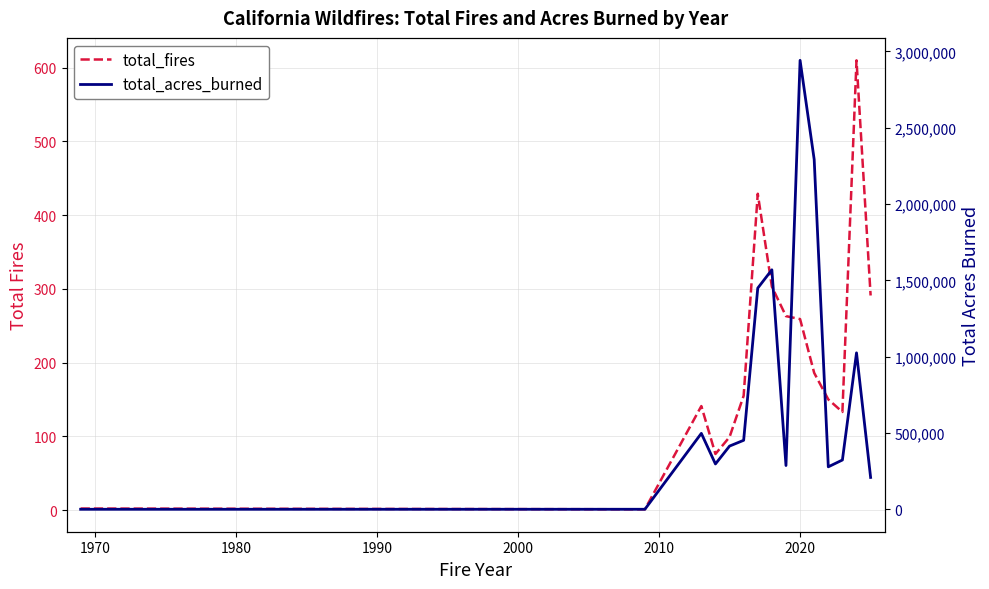

Which series has the largest total across all categories?

total_acres_burned